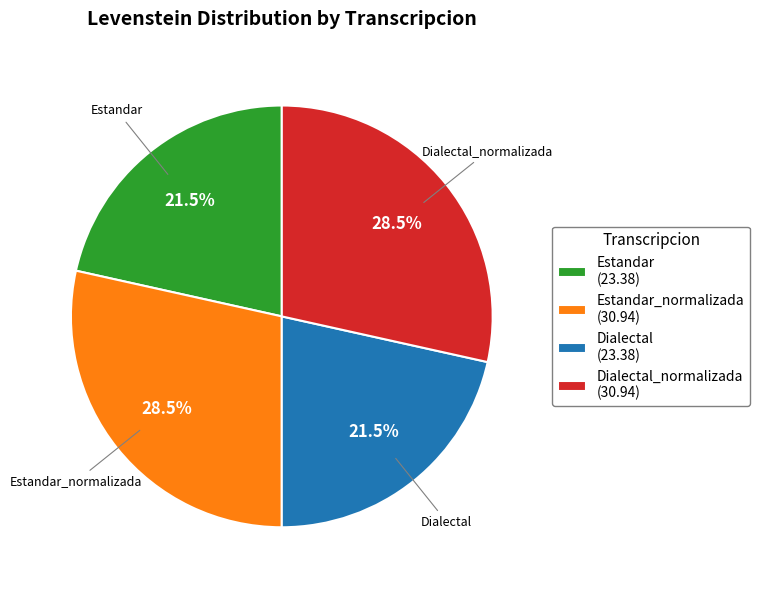

Is there any slice that represents more than half of the pie?

No